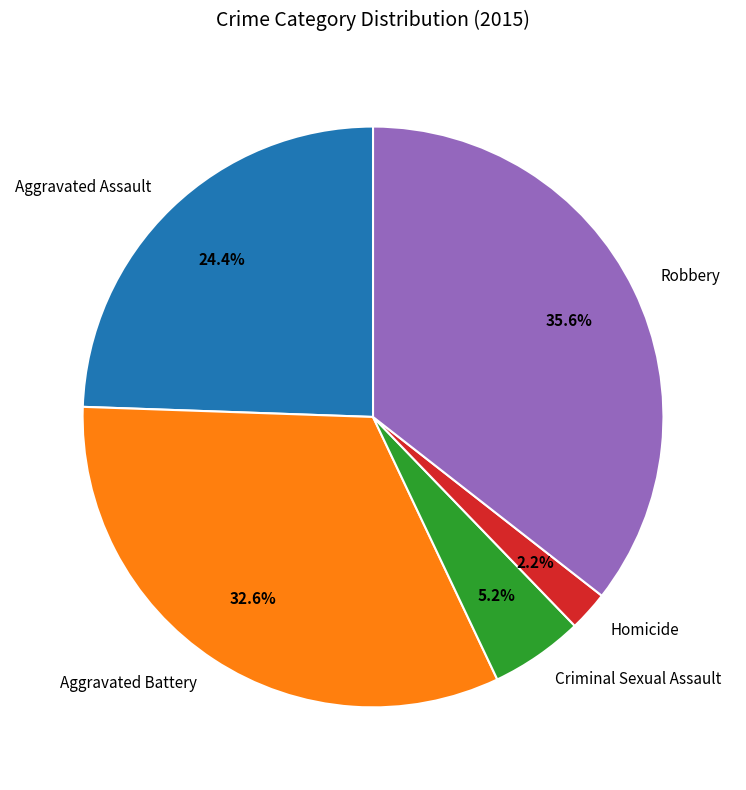

To the nearest percent, what is the combined percentage of Aggravated Assault and Robbery?

60%